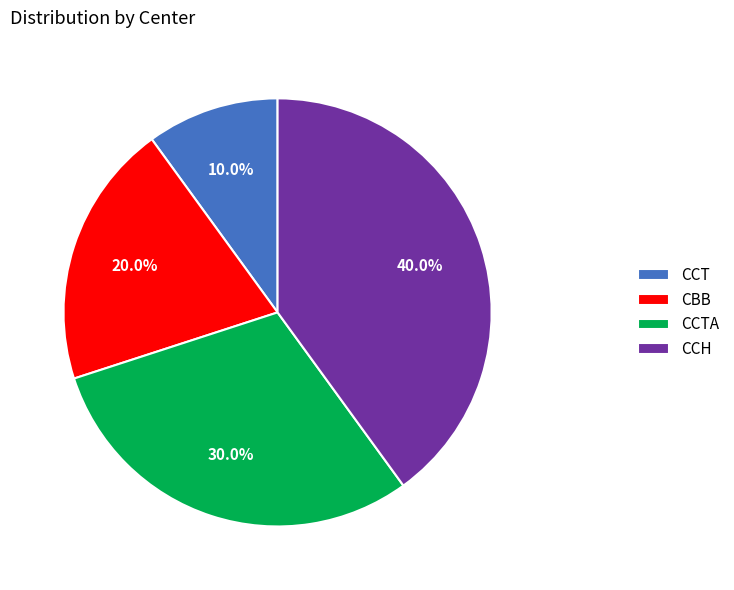

The CCH slice represents 49% of the pie. True or false?

False